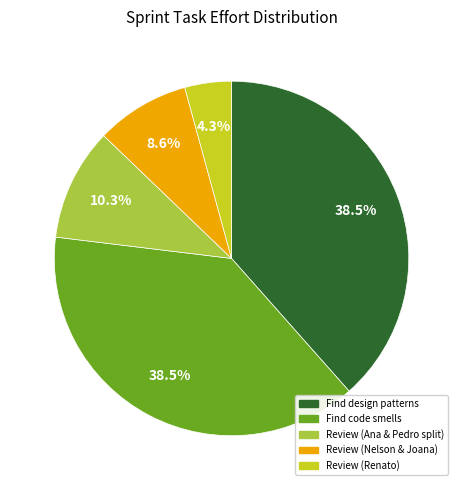

How many segments does this pie chart have?

5